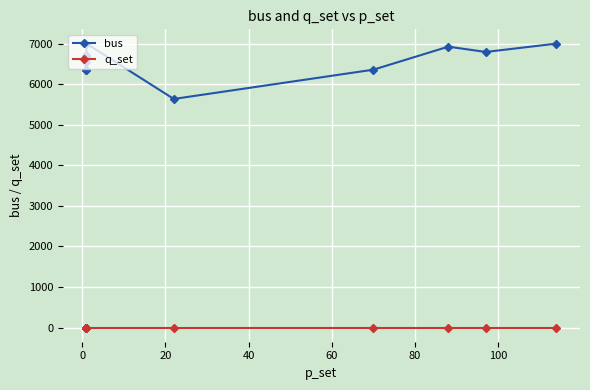

Is the value of q_set at 20 greater than the value of bus at 8?

No